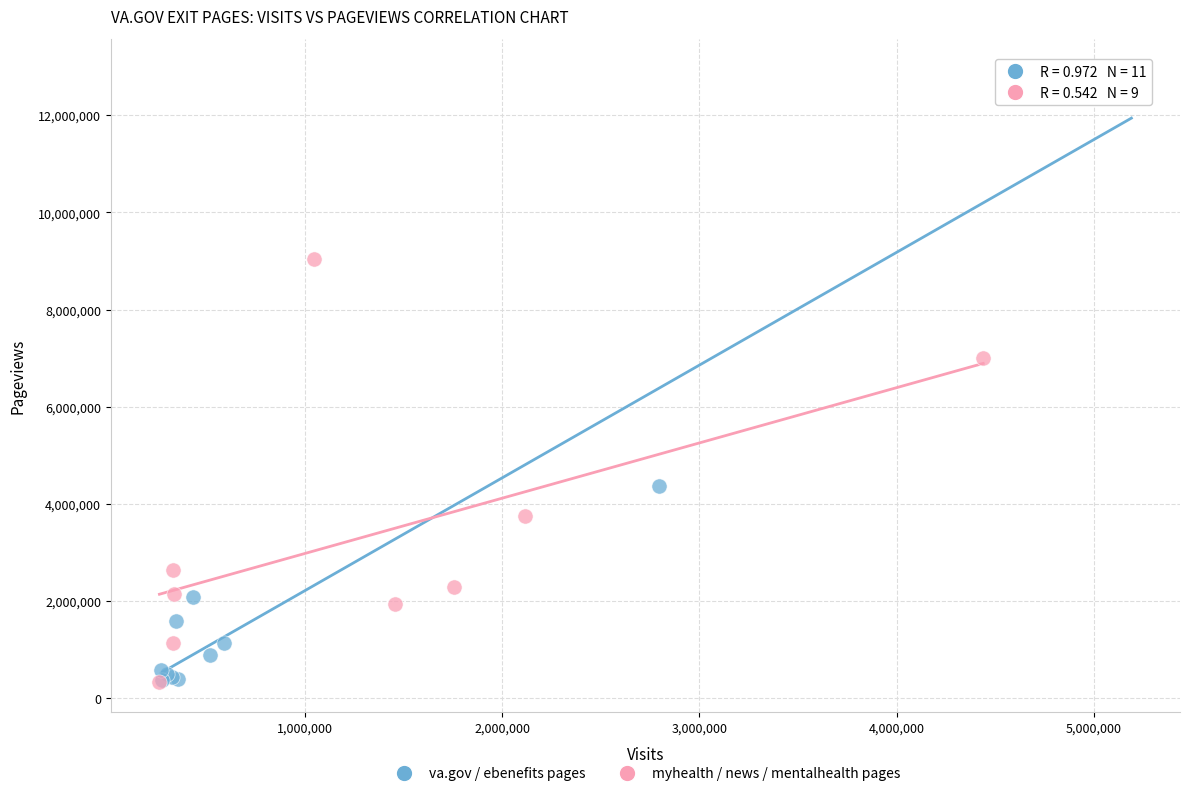

Which series has the largest Y range (max minus min)?

va.gov / ebenefits pages